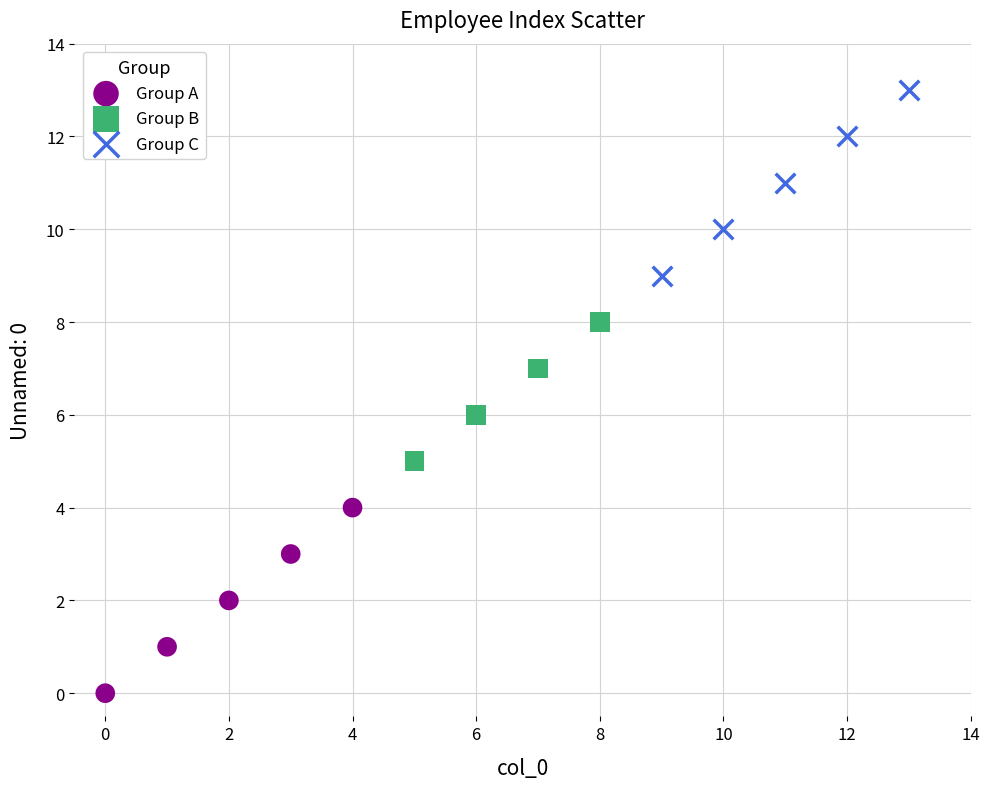

Which series contains the lowest Y value?

Group A